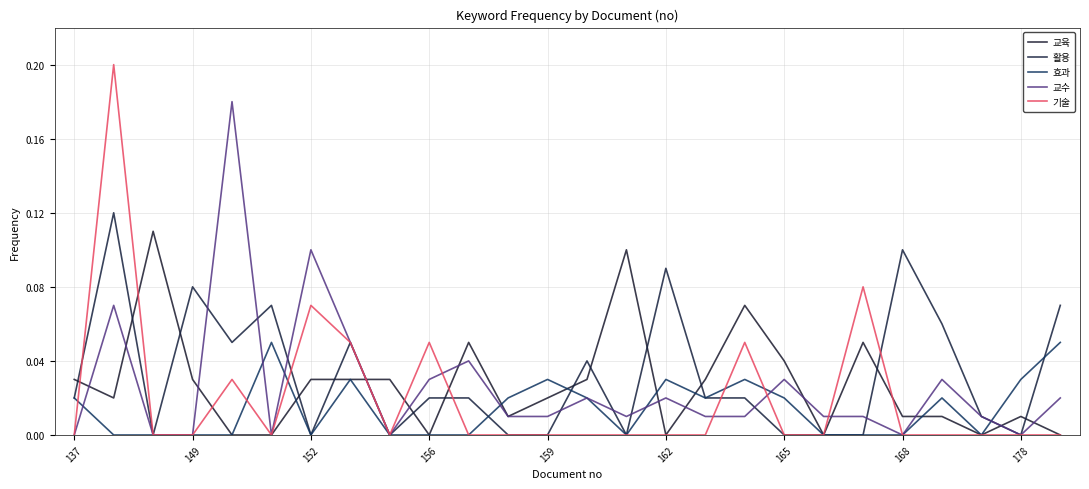

Which series has the largest total across all categories?

활용